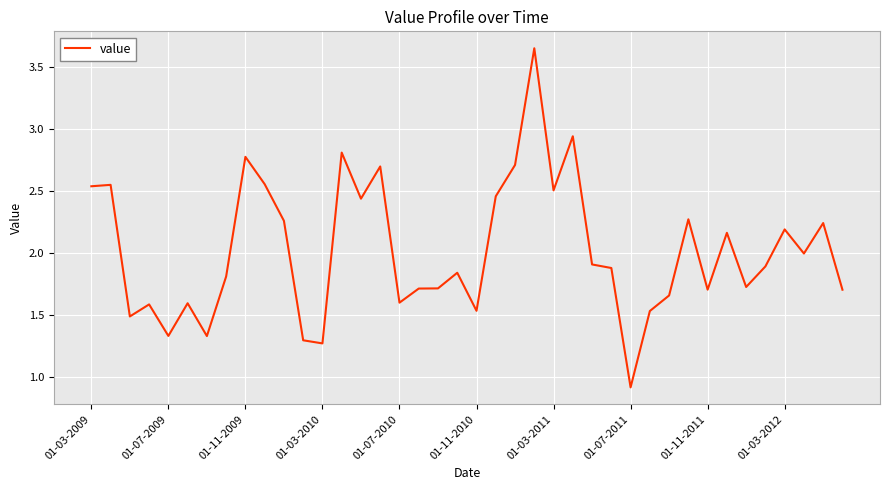

What is the minimum value shown in the chart?

0.9